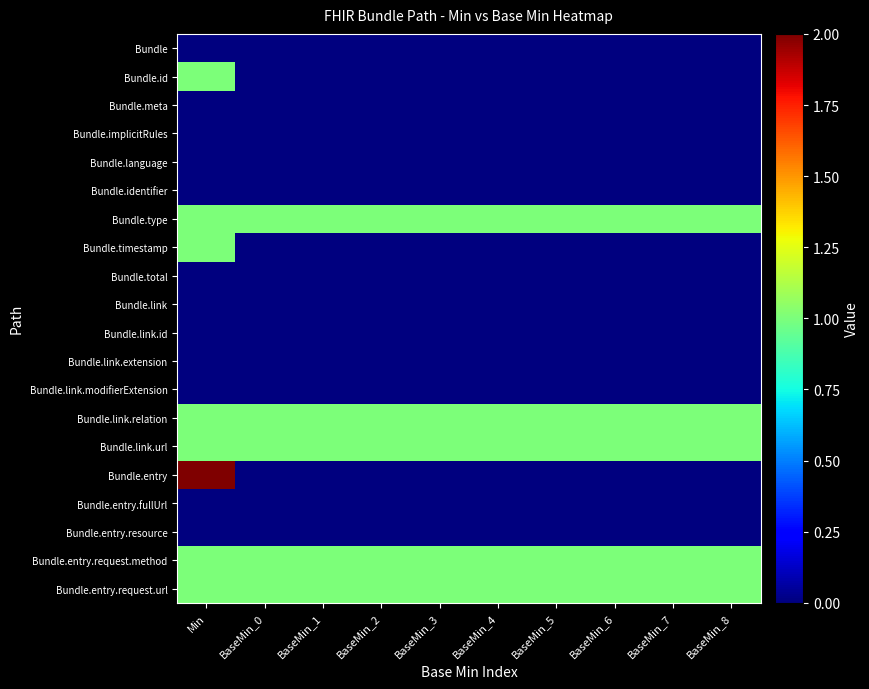

What is the difference between the highest and lowest values at BaseMin_7?

1